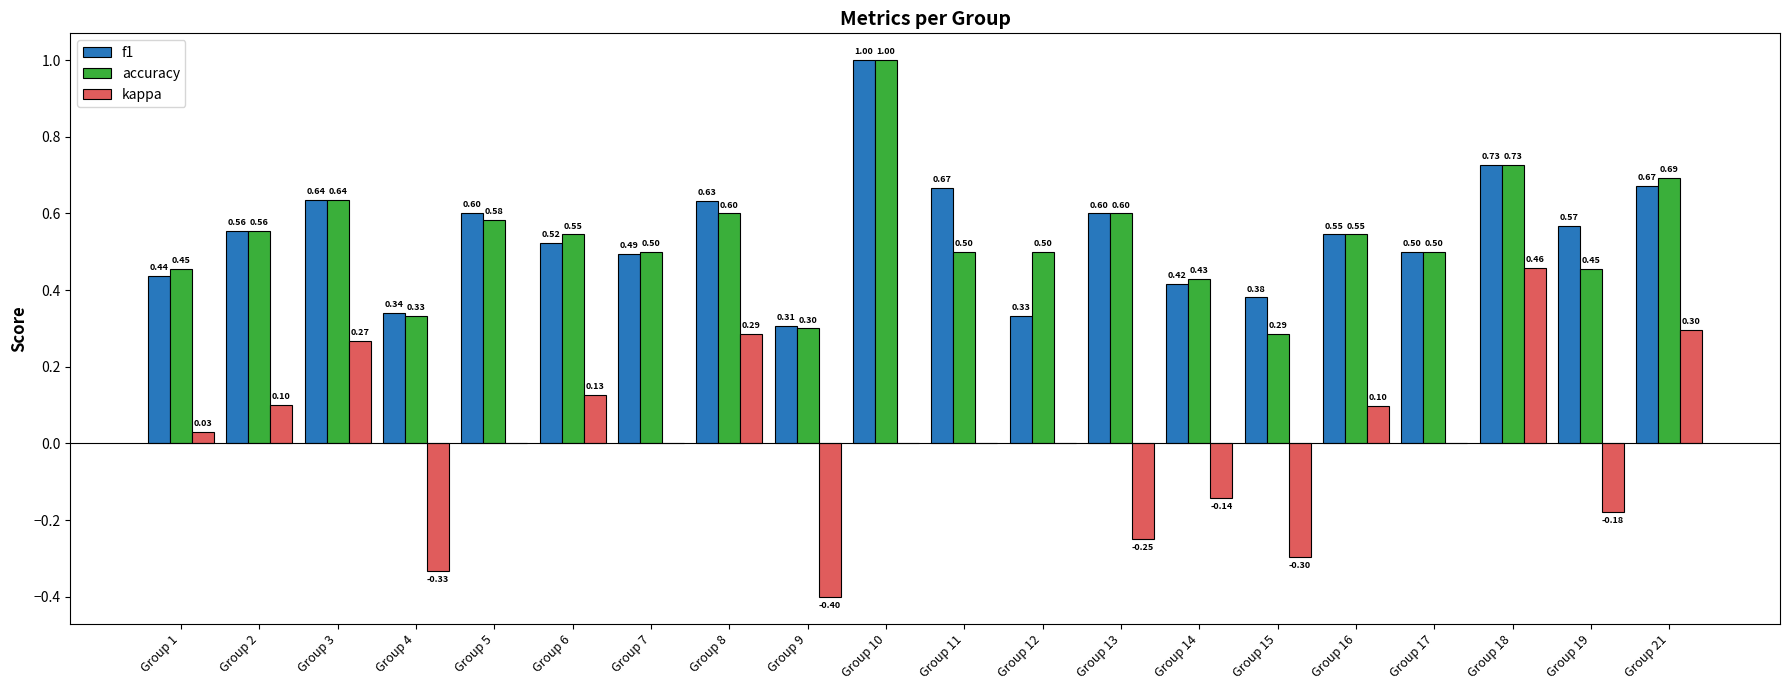

Is it true that accuracy equals 0.5 at Group 7?

True